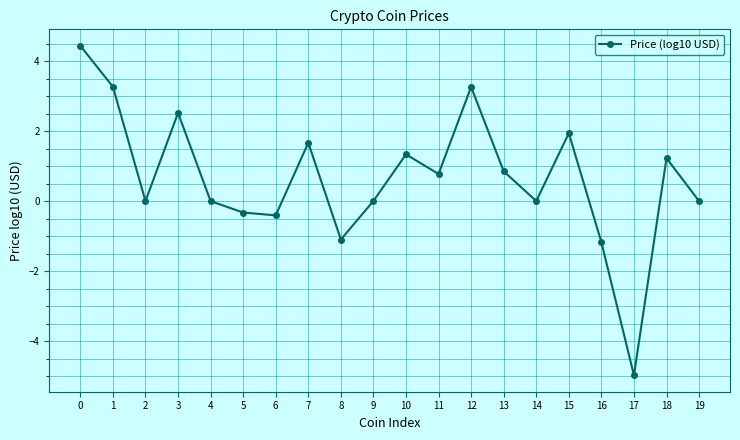

Between 10 and 18, which is larger?

10